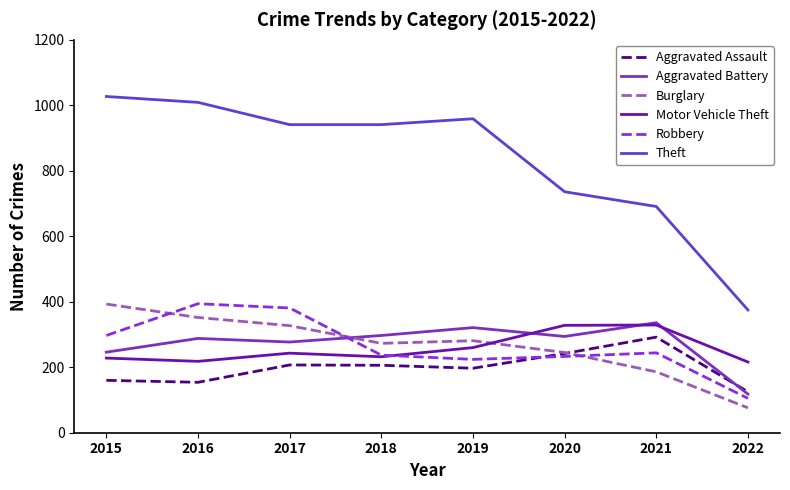

In Robbery, how many points are higher than both neighbors (excluding endpoints)?

2